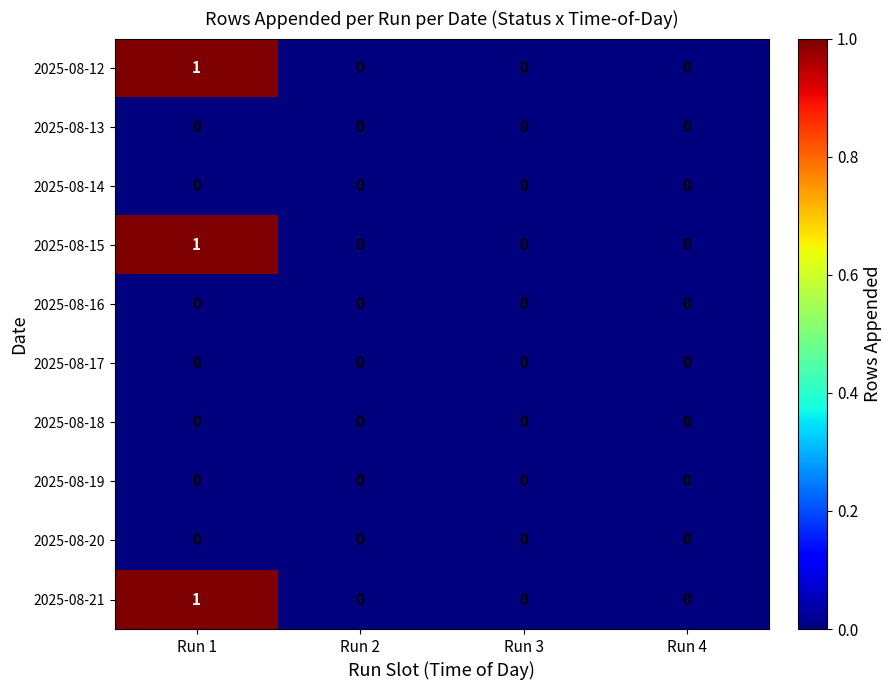

Which category has the highest value in the 2025-08-21 series?

Run 1